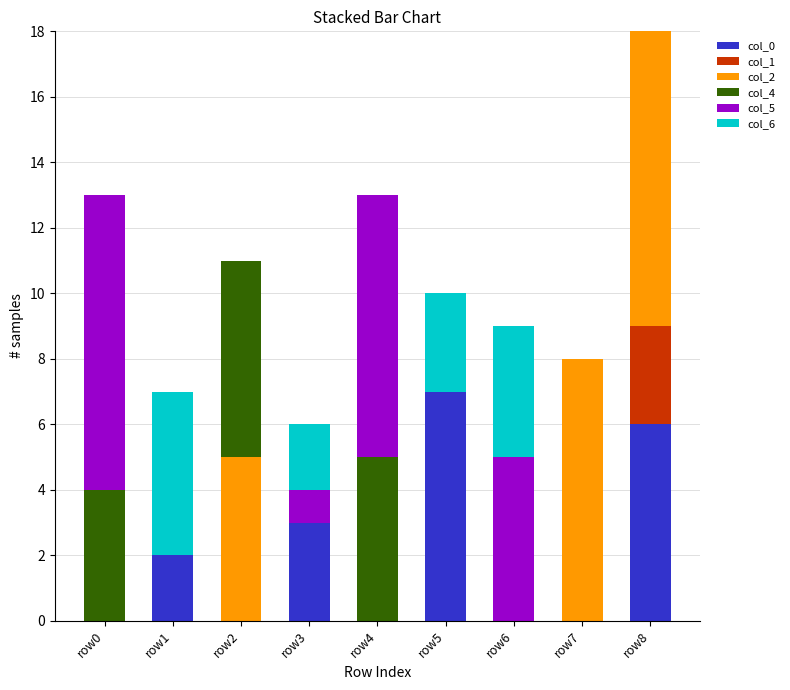

The value of col_0 at row1 is 3. True or false?

False